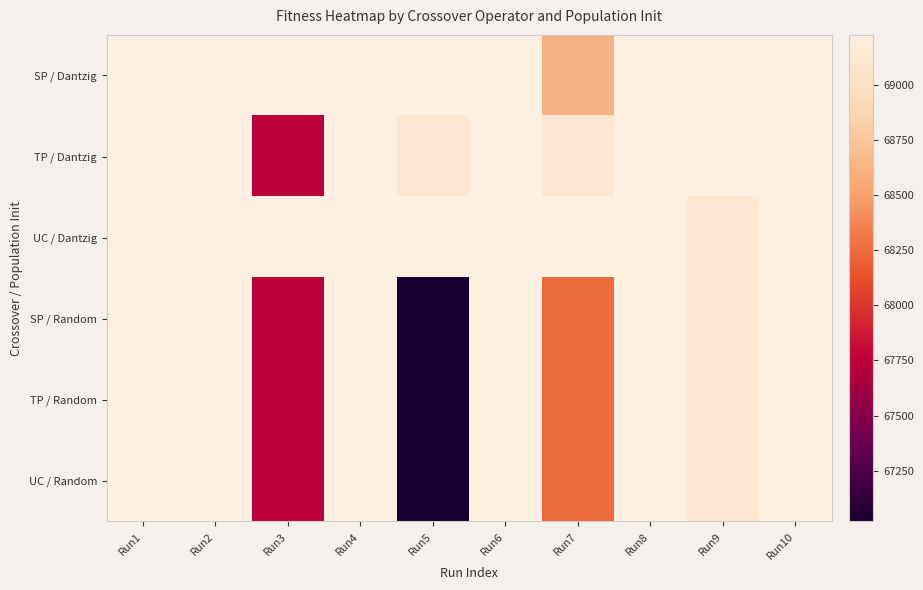

Count the number of data series in this chart.

6